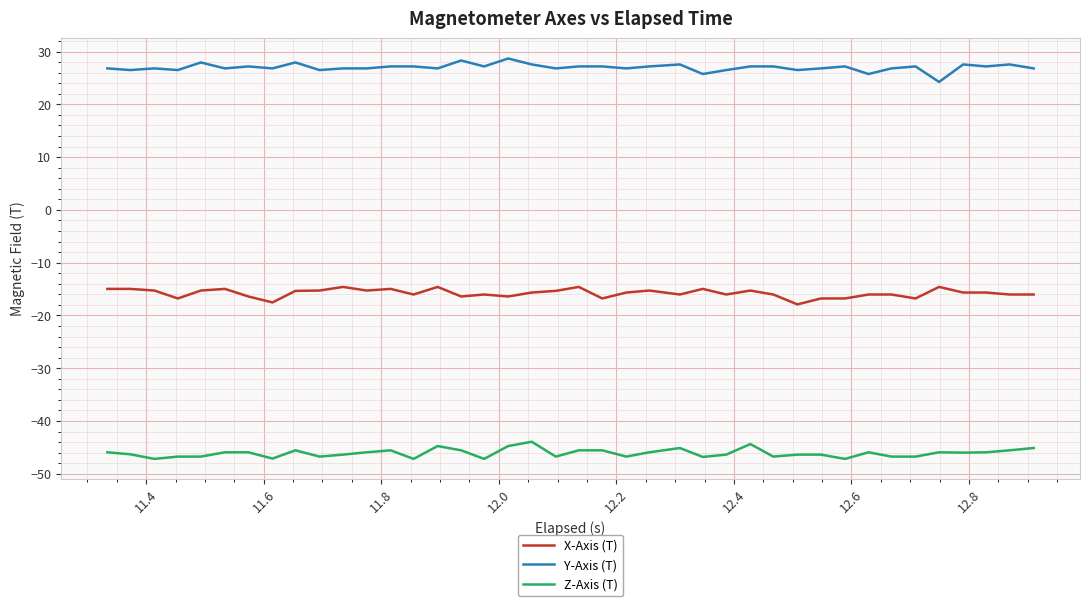

What is the minimum value shown in the chart?

-47.2